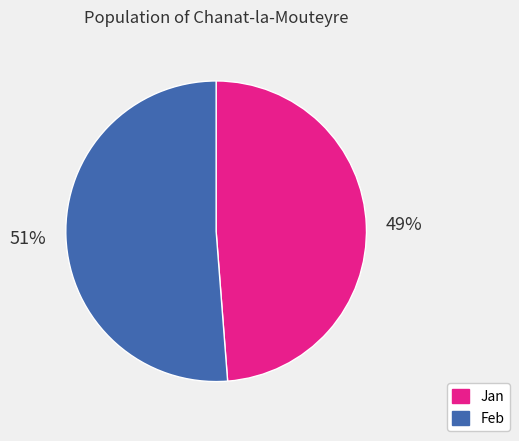

Is there a majority slice in this chart?

Yes